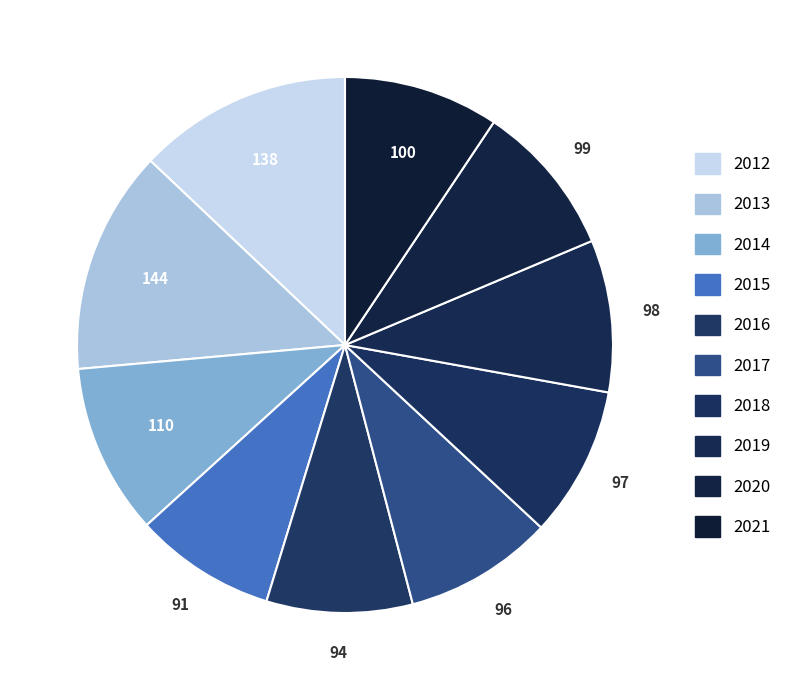

To the nearest percent, what is the combined percentage of 2014 and 2020?

20%